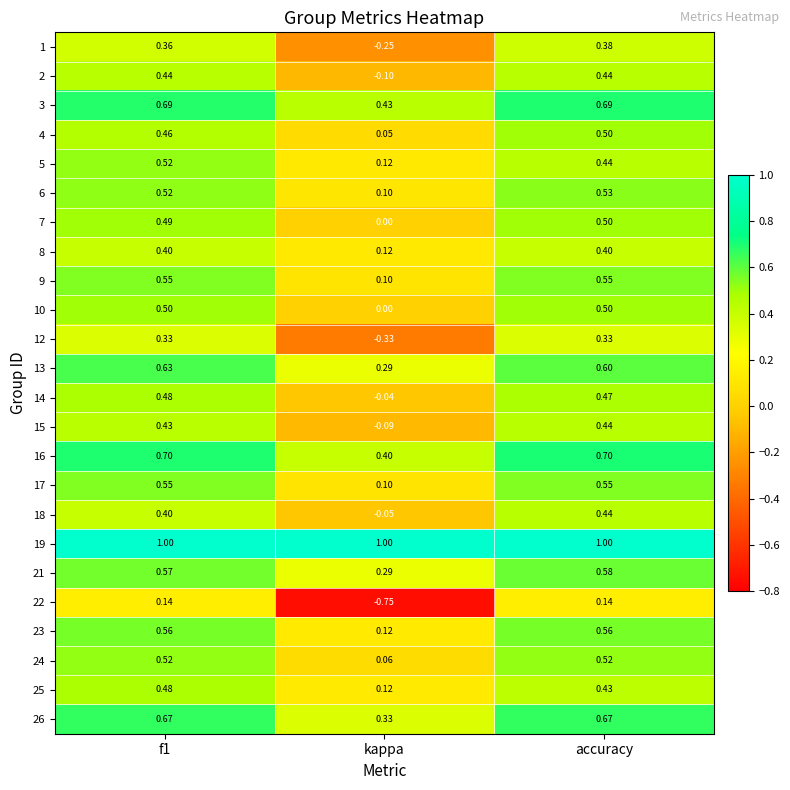

How many categories are shown in the chart?

3